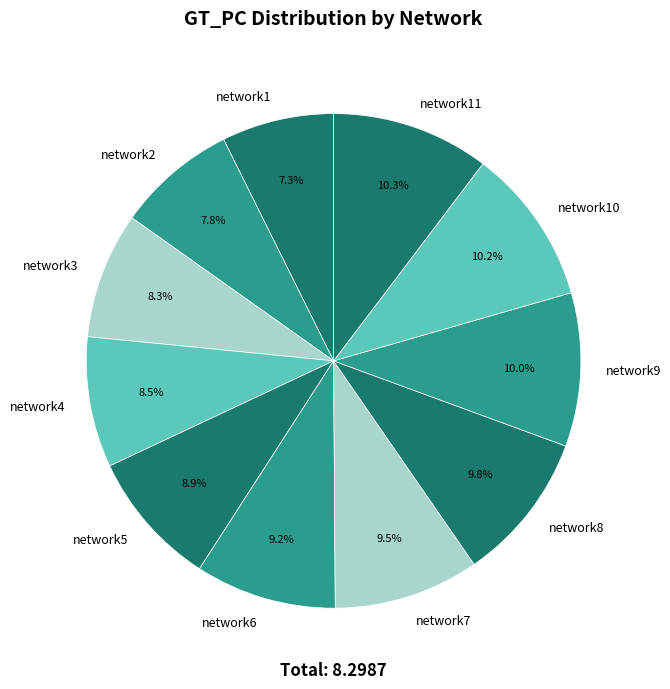

The network2 slice represents 8% of the pie. True or false?

True